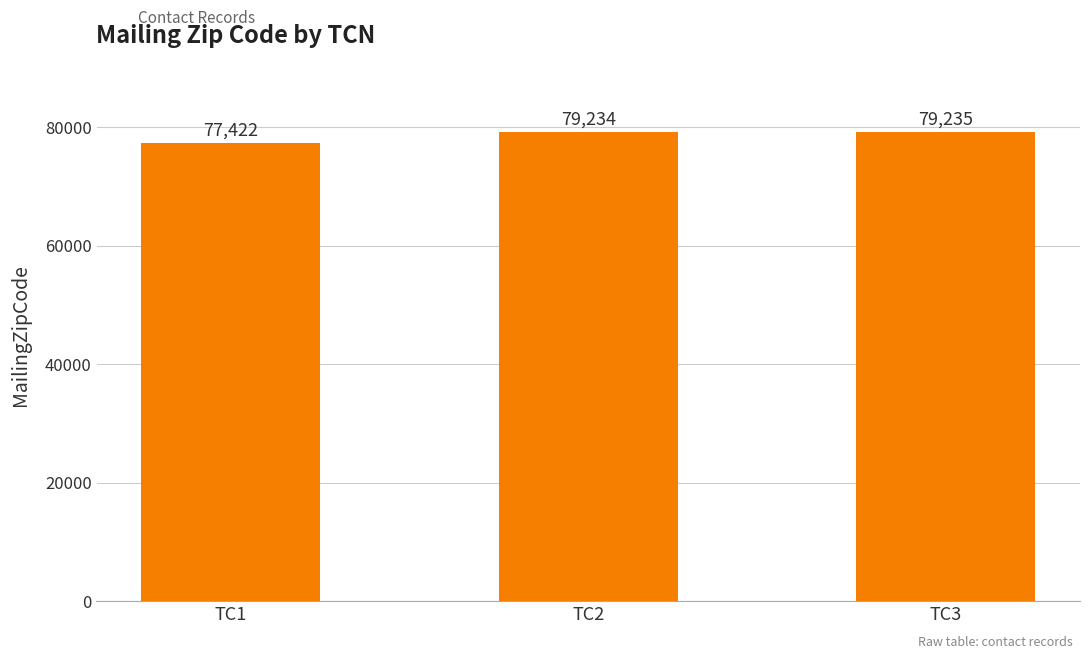

What is the smallest value displayed?

77422